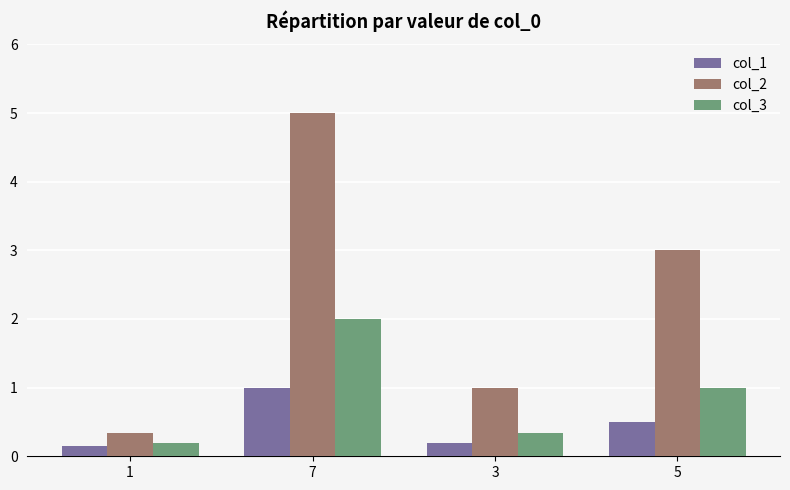

At which category does the chart reach its minimum across all series?

1